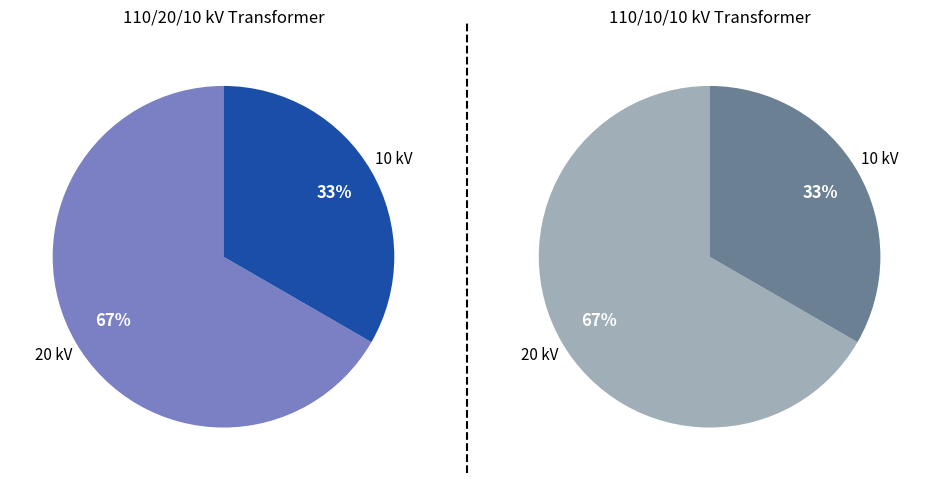

To the nearest percent, what percentage of the pie is 63/25/38 MVA 110/10/10 kV?

33%